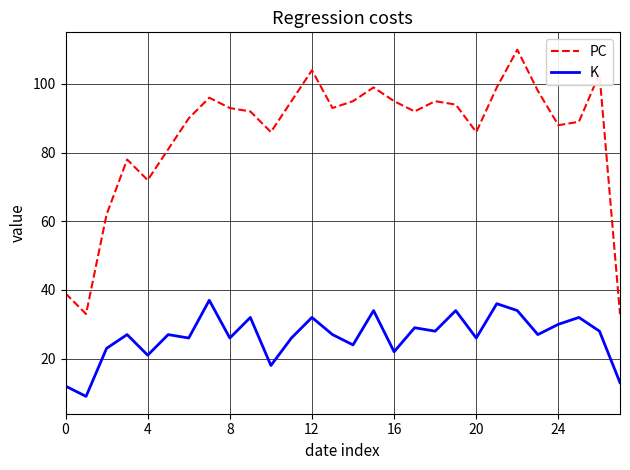

What is the difference between the maximum and minimum values in the K series?

28